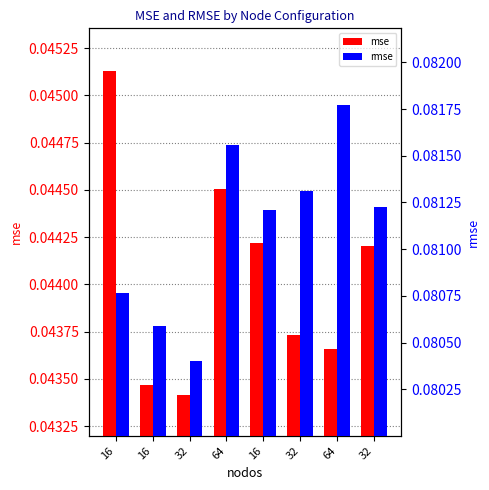

How many bars are there in total?

16